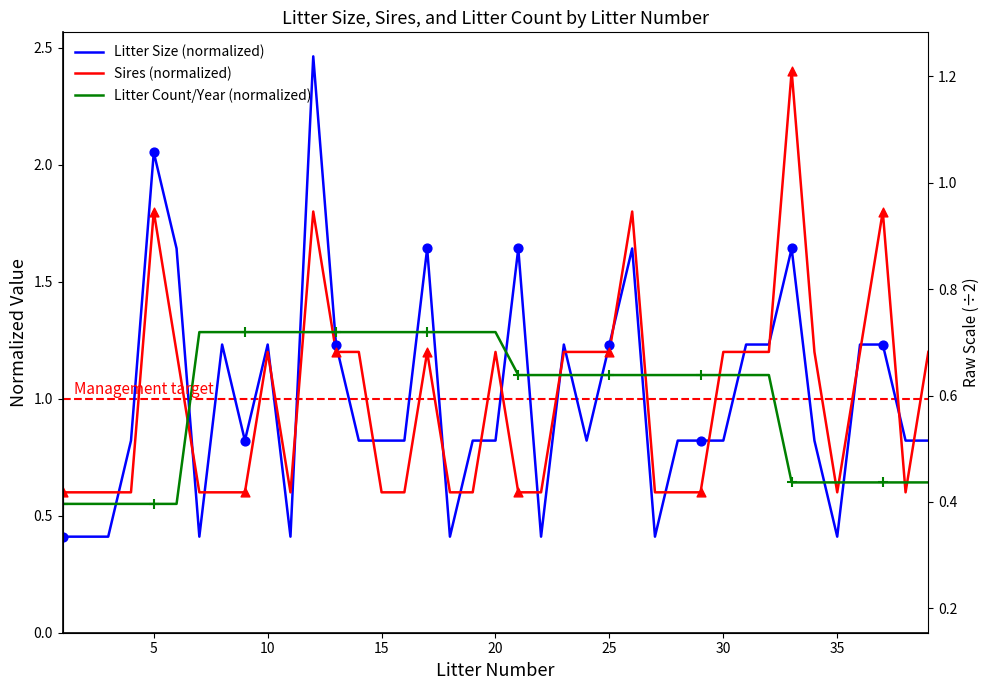

Which series reaches the minimum Y coordinate?

Litter Size (normalized)